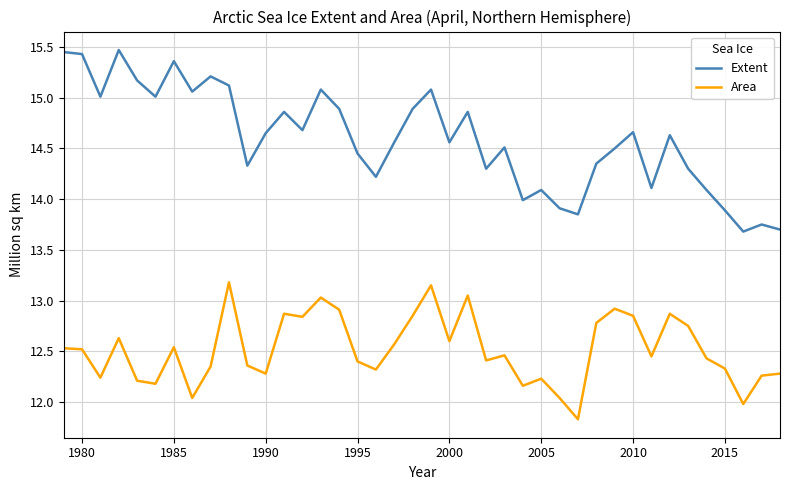

Rank the series by their maximum value, from lowest to highest.

Area, Extent